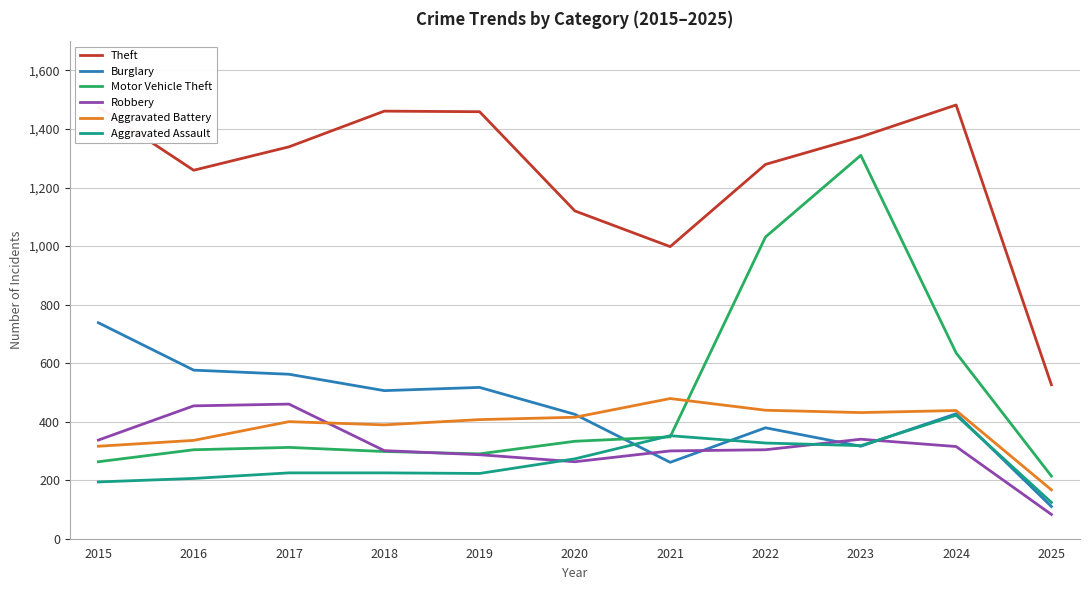

At which label does Theft reach its minimum?

2025